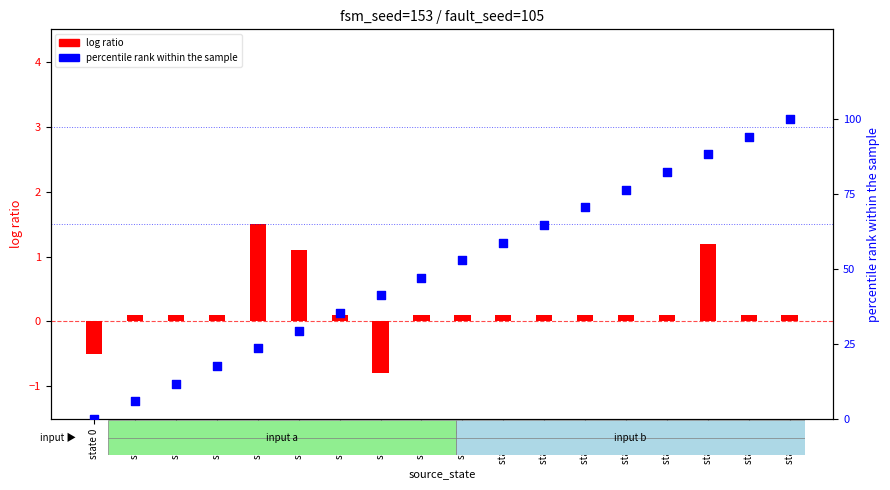

At which category is the sum across all series the highest?

state 17